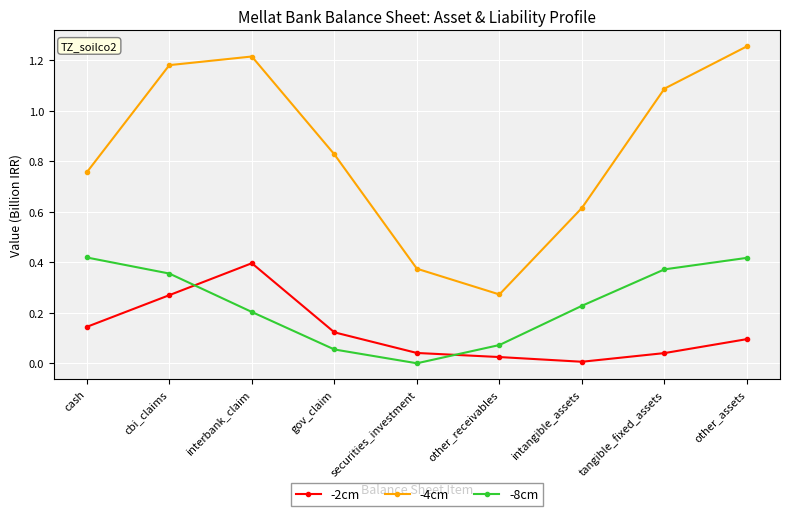

The value of -8cm at tangible_fixed_assets is 0.4. True or false?

True